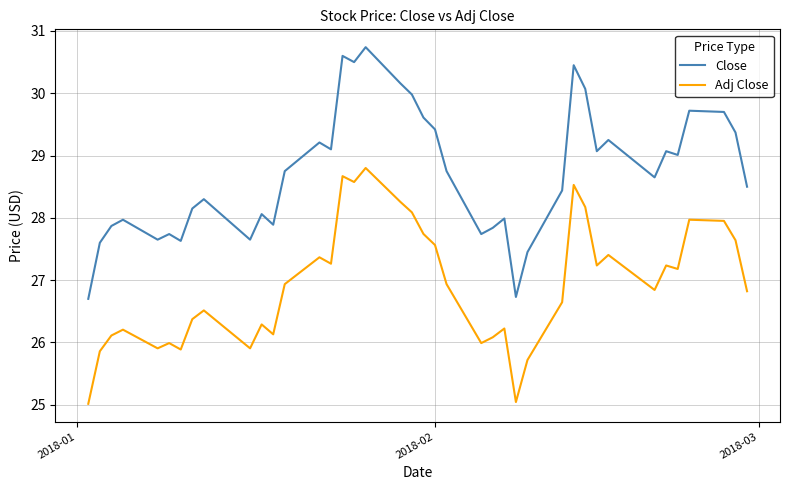

What is the maximum value for Adj Close?

28.8